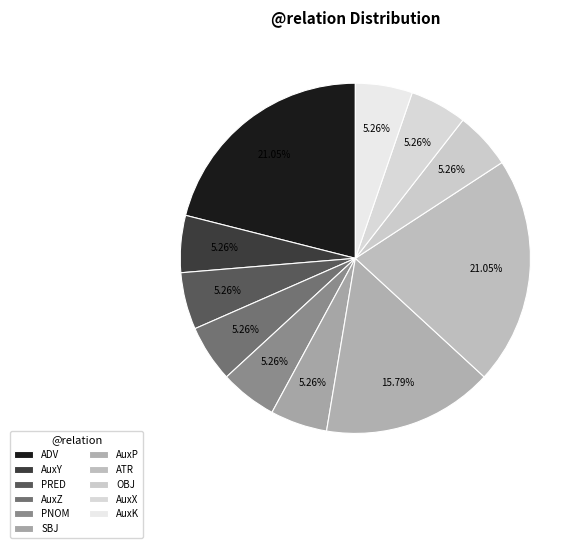

What is the largest slice in the pie chart?

ADV